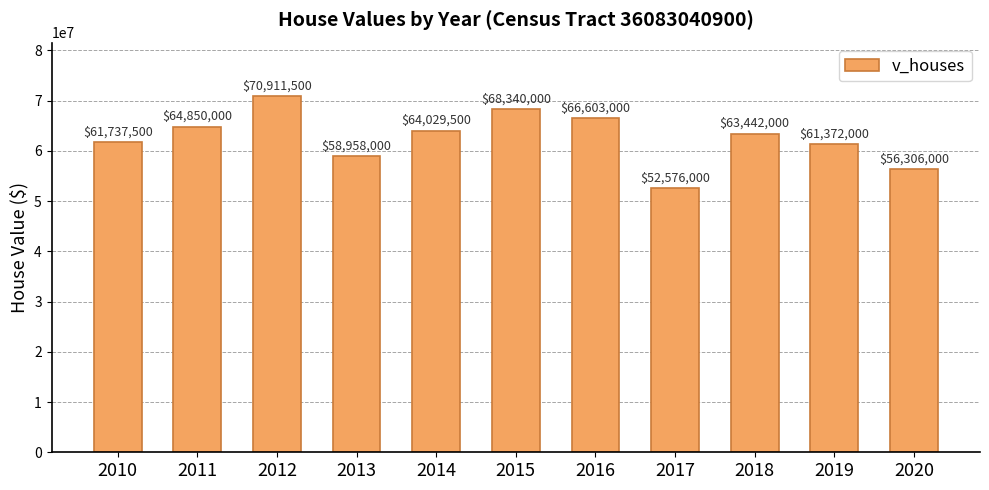

What value does the data have at 2011, to the nearest 50?

64850000